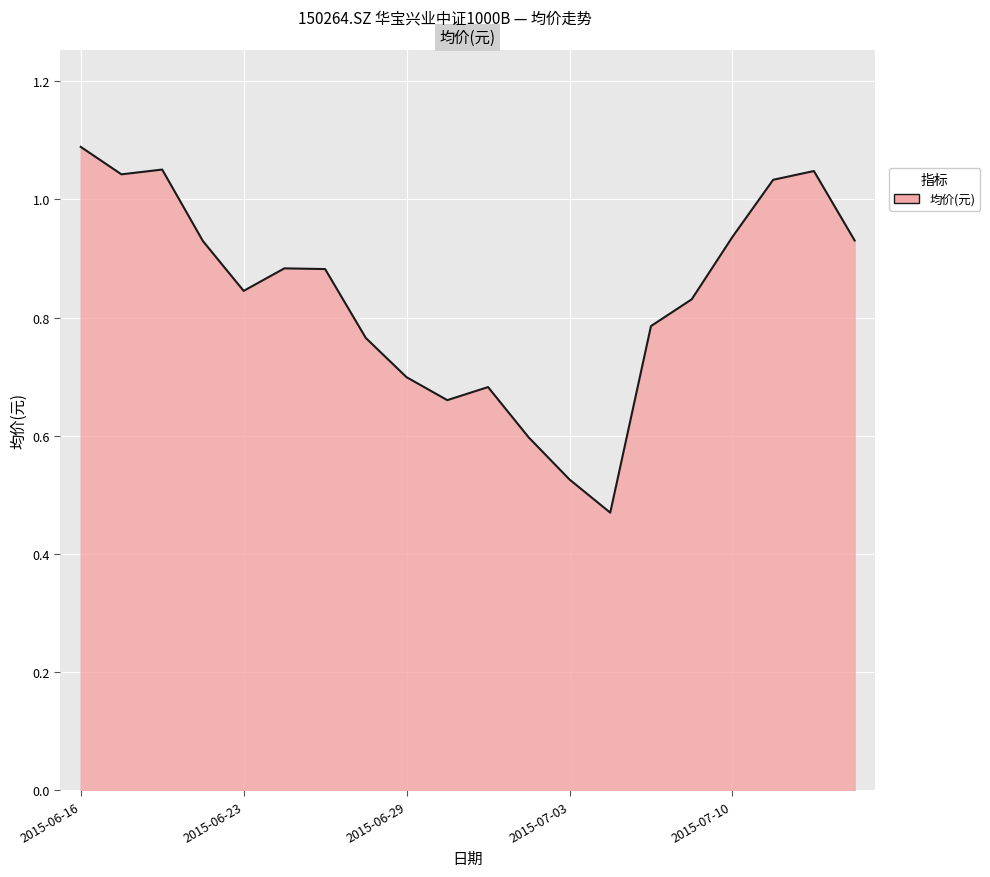

What is the sum of all values?

16.7